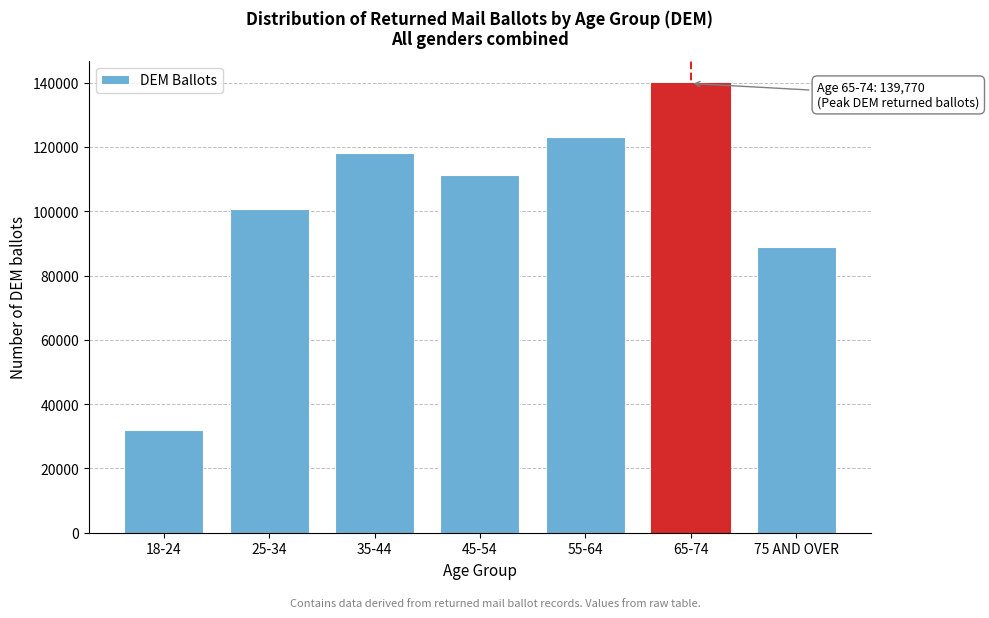

Reading left to right, what are all the values shown in this chart?

31861	100694	118032	111221	123256	139770	88798